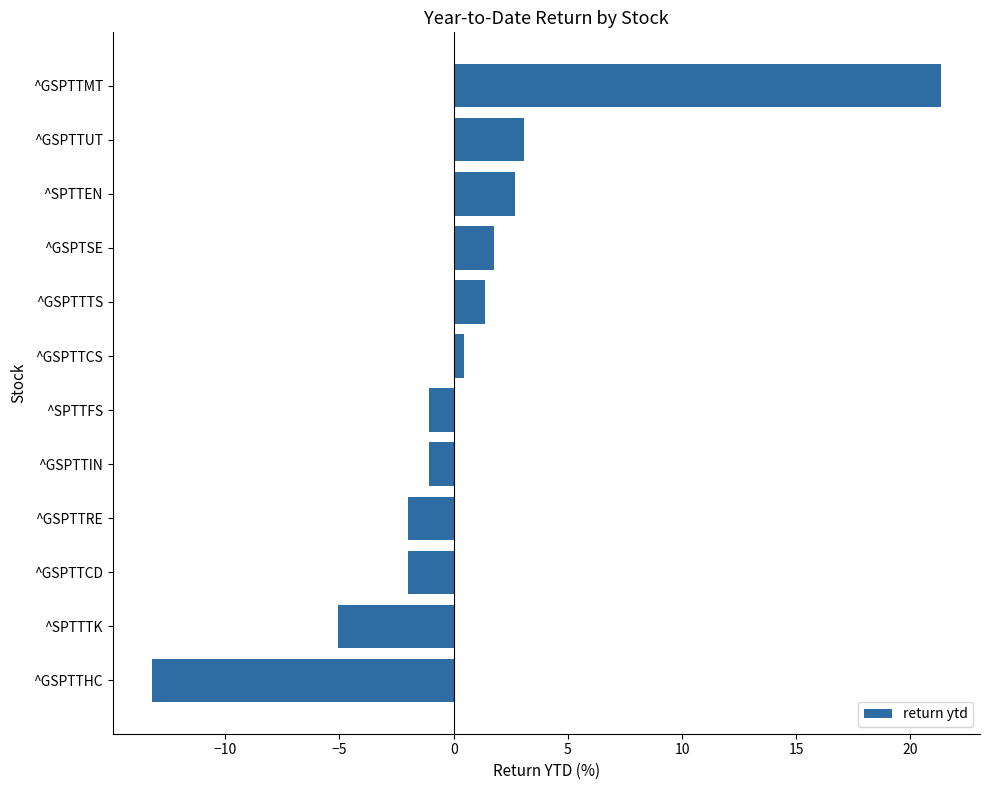

Reading top to bottom, transcribe all the data shown in this chart.

^GSPTTMT=21.3	^GSPTTUT=3.1	^SPTTEN=2.7	^GSPTSE=1.8	^GSPTTTS=1.4	^GSPTTCS=0.5	^SPTTFS=-1.1	^GSPTTIN=-1.1	^GSPTTRE=-2.0	^GSPTTCD=-2.0	^SPTTTK=-5.1	^GSPTTHC=-13.2